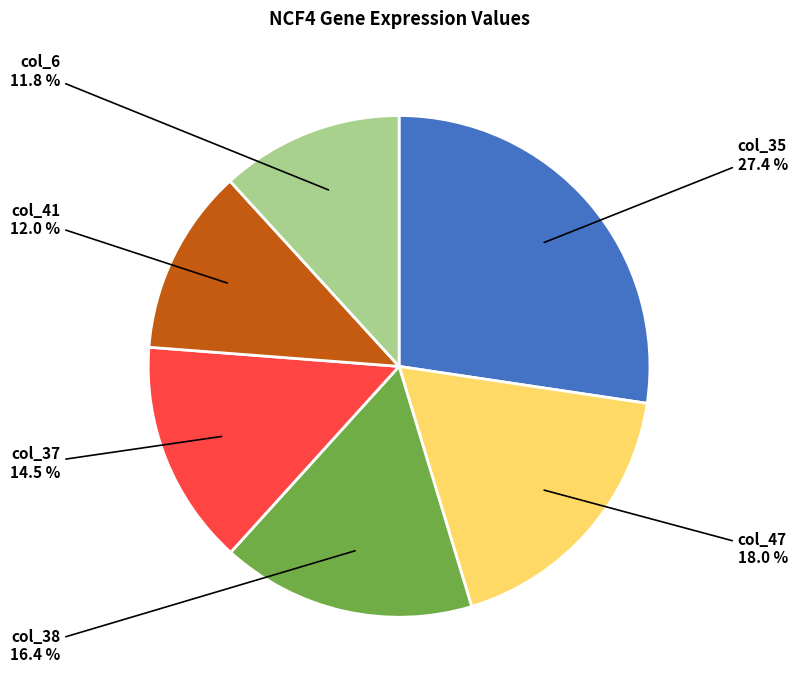

Is there a majority slice in this chart?

No